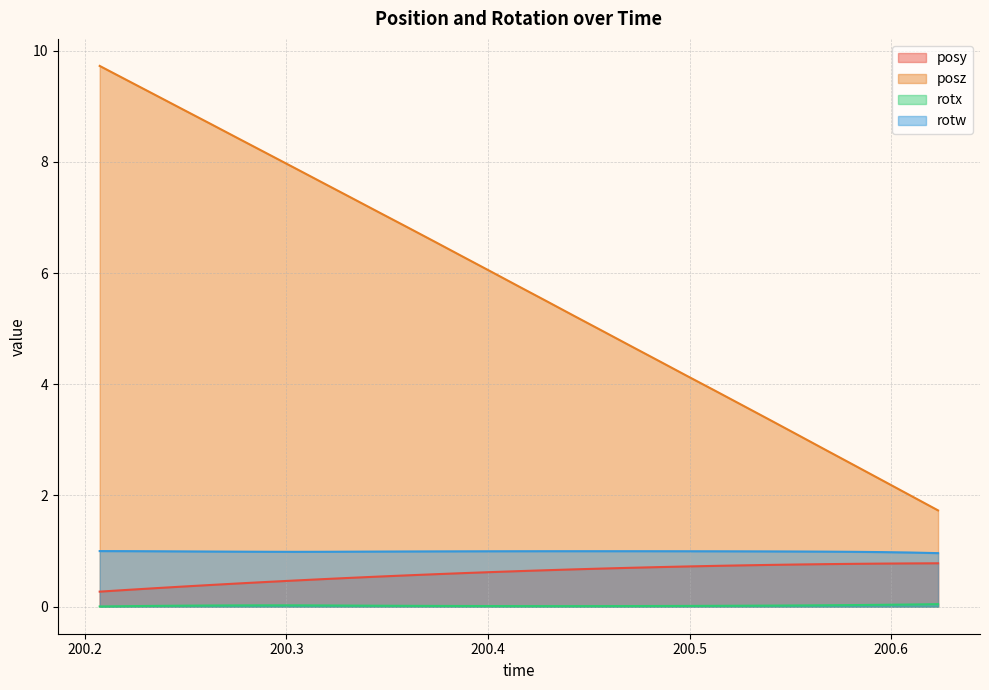

What is the total value across all series at 200.3186?

9.1